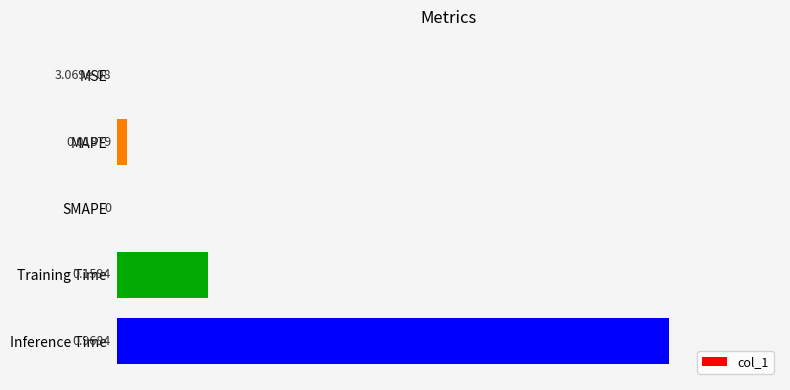

What is the sum of all values?

1.1